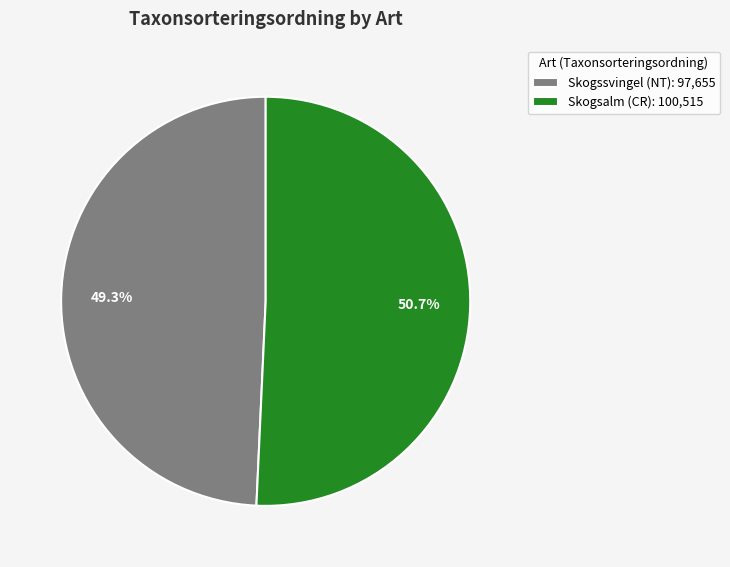

To the nearest percent, what percentage of the pie is Skogssvingel (NT)?

49%